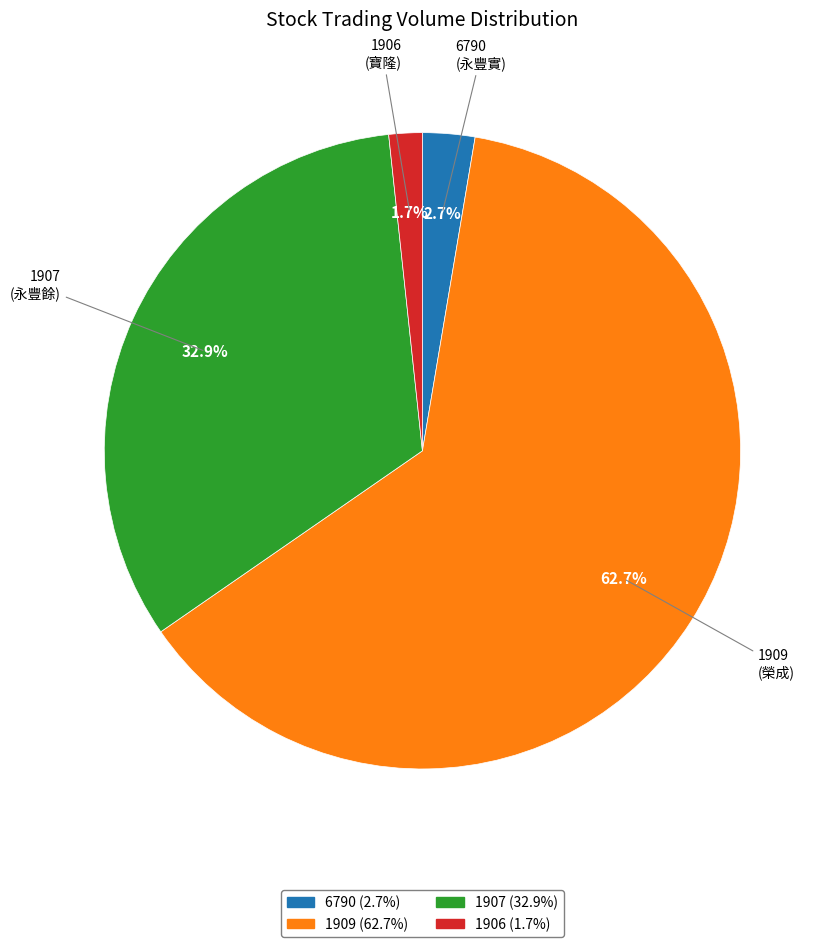

What percentage is the 1906 slice, to the nearest percent?

2%